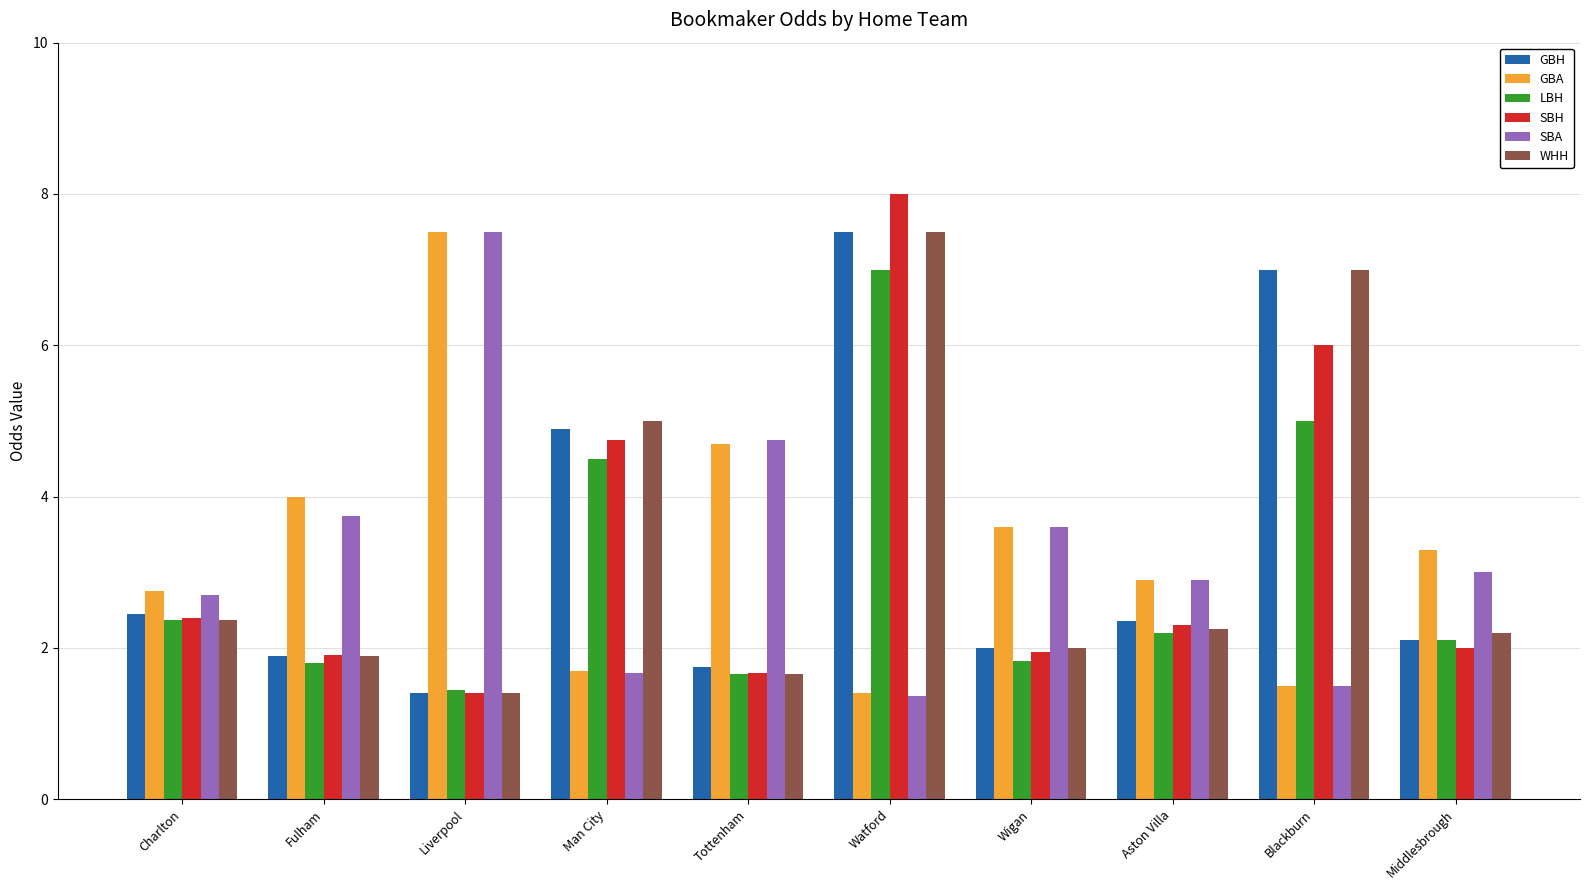

Is the value of WHH at Middlesbrough greater than the value of SBA at Charlton?

No